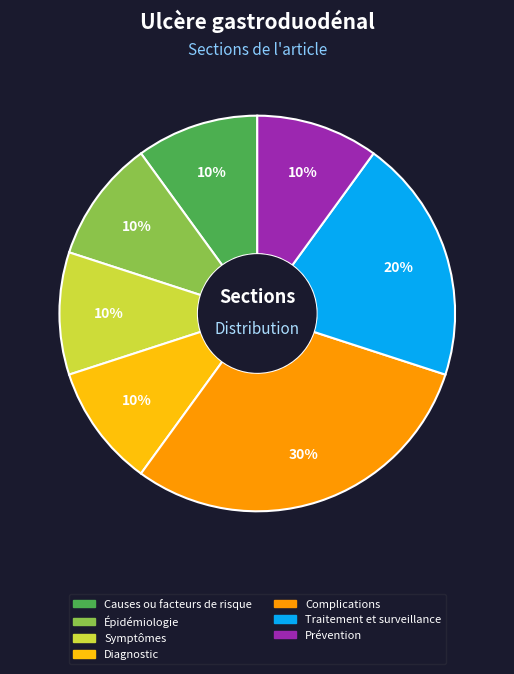

Combined, do Traitement et surveillance and Causes ou facteurs de risque account for over 50%?

No